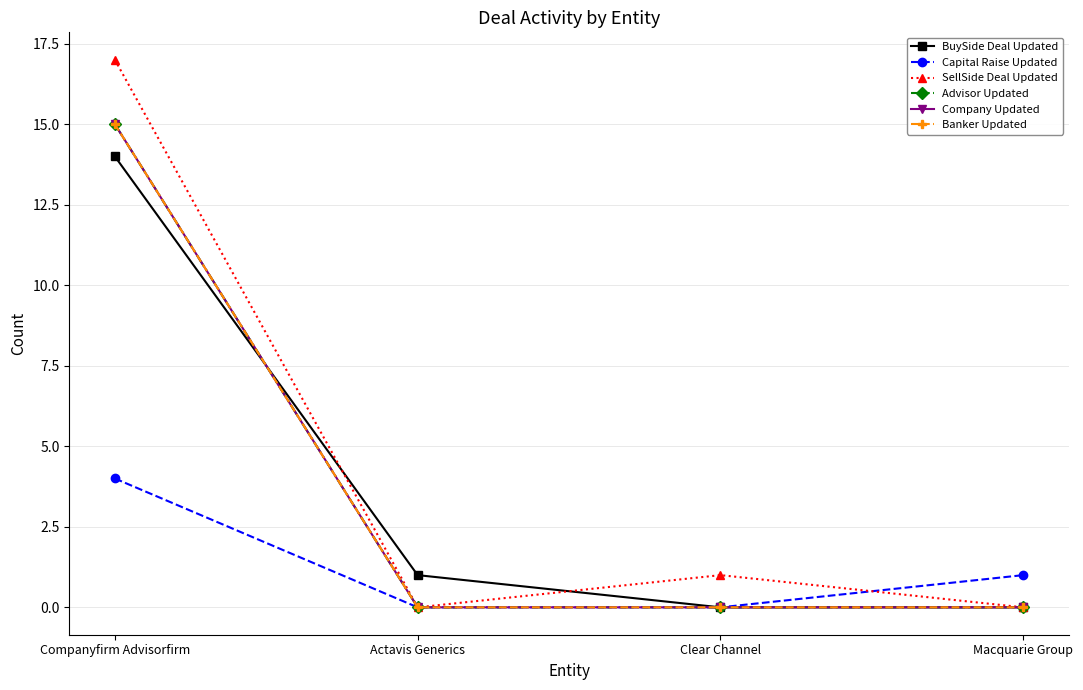

The value of SellSide Deal Updated at Companyfirm Advisorfirm is 26. True or false?

False